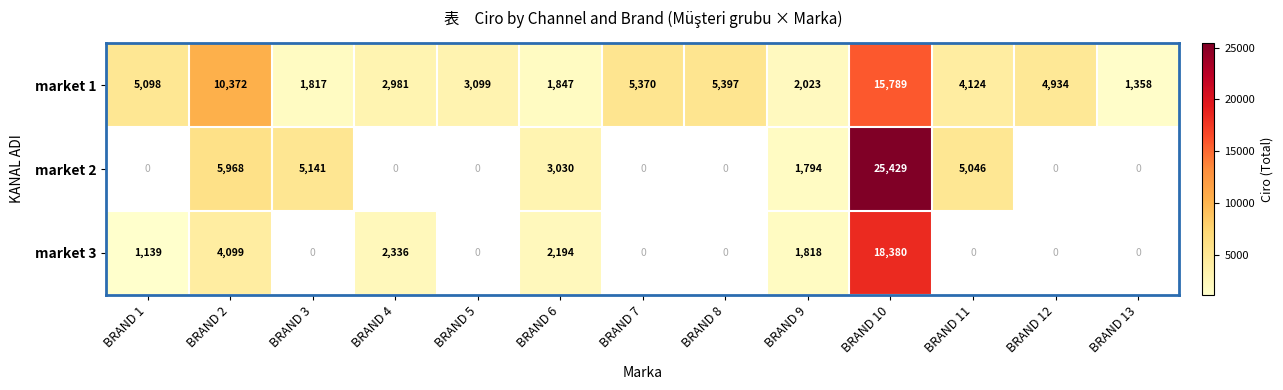

What value does the market 1 series have at BRAND 11, to the nearest 50?

4100